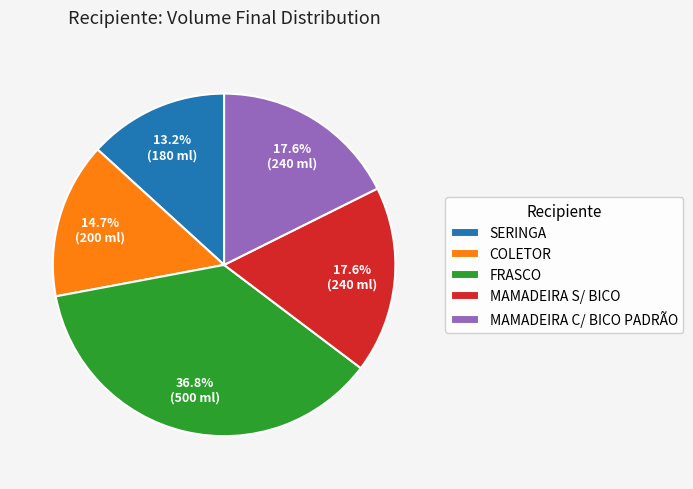

Approximately how many times larger is the value at COLETOR compared to FRASCO?

0.4